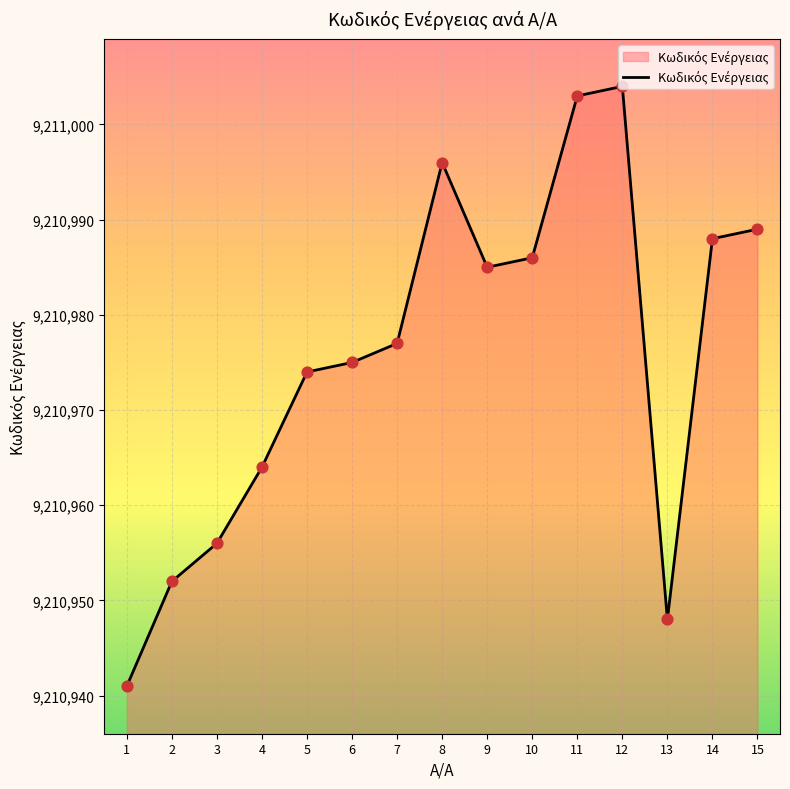

Approximately how many times larger is the value at 9 compared to 15?

1.0